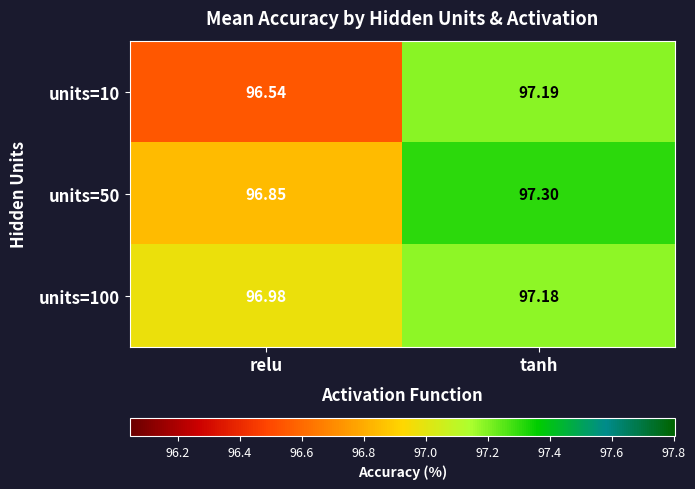

At which label is units=50 closest to 97?

relu